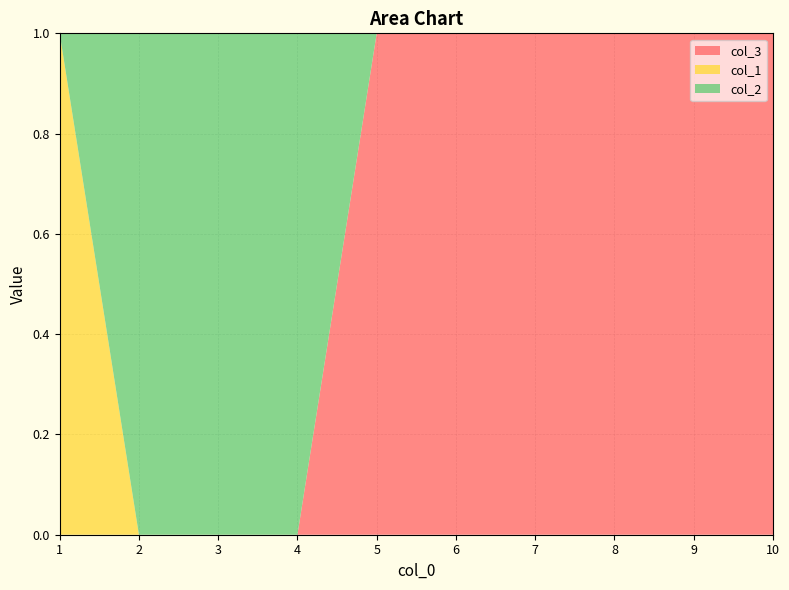

Reading left to right, extract all data points from this chart.

col_3: 1=0	2=0	3=0	4=0	5=1	6=1	7=1	8=1	9=1	10=1
col_1: 1=1	2=0	3=0	4=0	5=0	6=0	7=0	8=0	9=0	10=0
col_2: 1=0	2=1	3=1	4=1	5=0	6=0	7=0	8=0	9=0	10=0